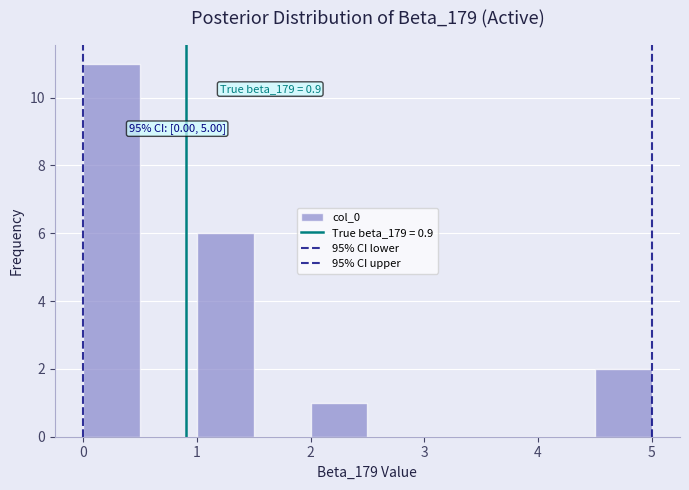

Which range on the x-axis has the tallest bar?

0.0 to 0.5